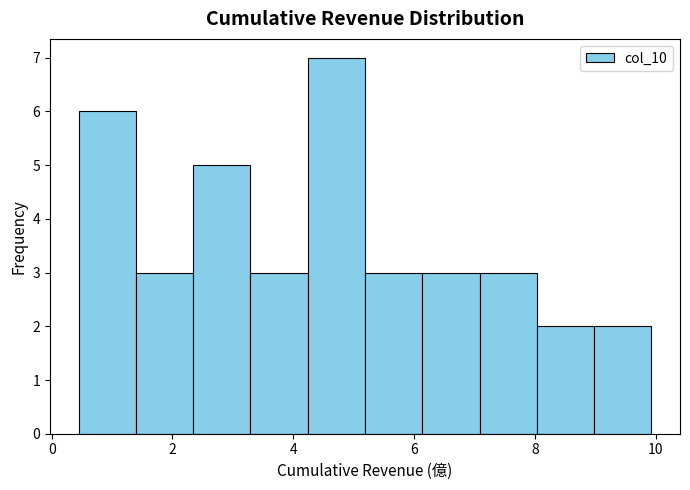

How tall is the bar that spans 9.0 to 10.0 on the x-axis? Neither the bar edges nor the heights are printed on the chart, so give them approximately, as read against the axes.

2